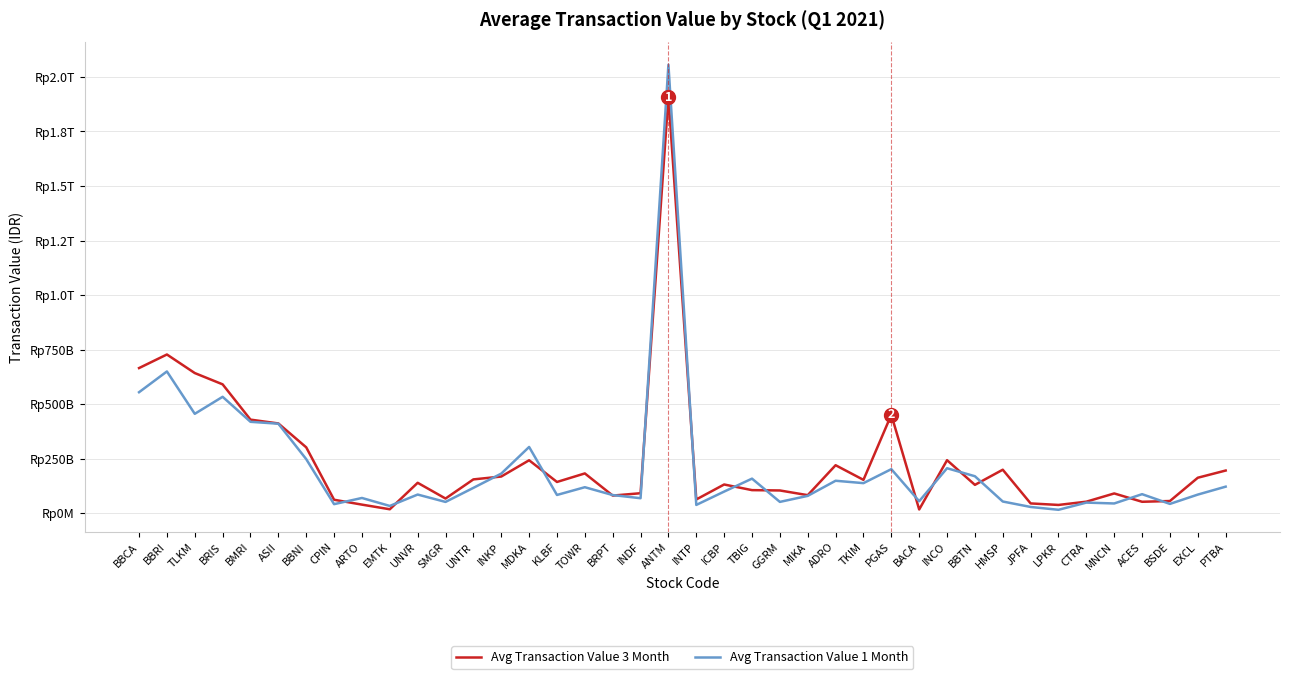

What is the sum of all Avg Transaction Value 1 Month values?

8457638374515.0